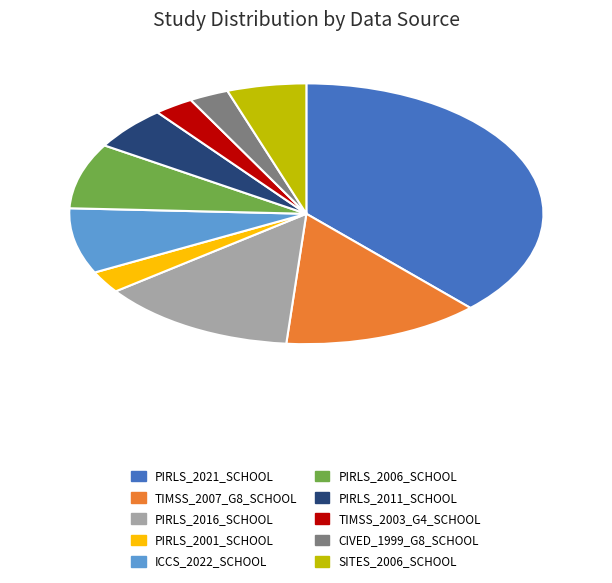

Is there a majority slice in this chart?

No